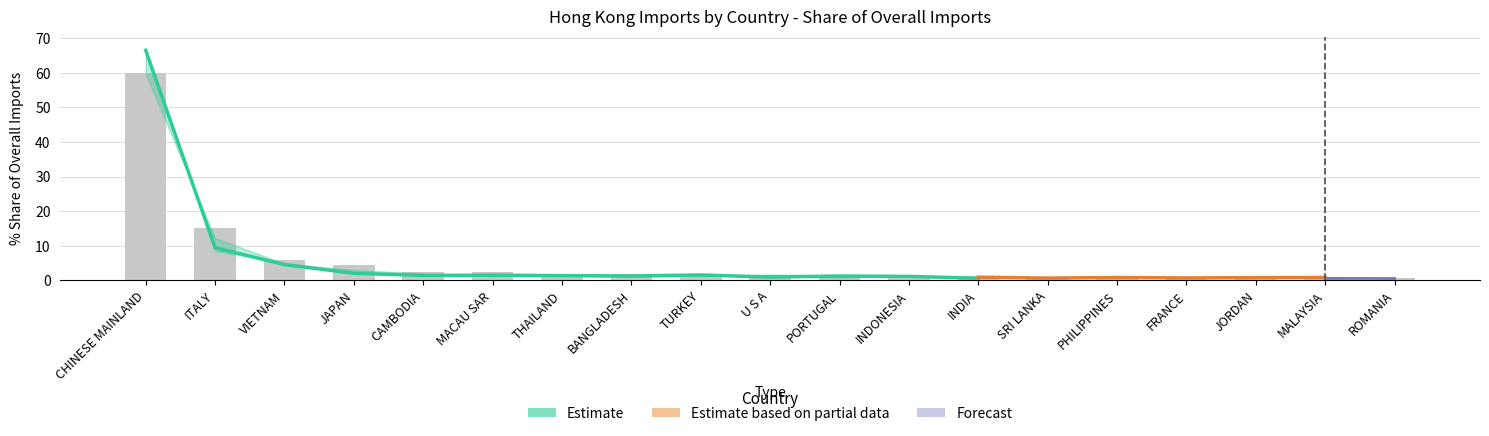

List the labels in order of 201811_% Share value, smallest first.

ROMANIA, SRI LANKA, FRANCE, JORDAN, MALAYSIA, PHILIPPINES, INDIA, INDONESIA, TURKEY, MACAU SAR, BANGLADESH, PORTUGAL, THAILAND, U S A, CAMBODIA, JAPAN, VIETNAM, ITALY, CHINESE MAINLAND